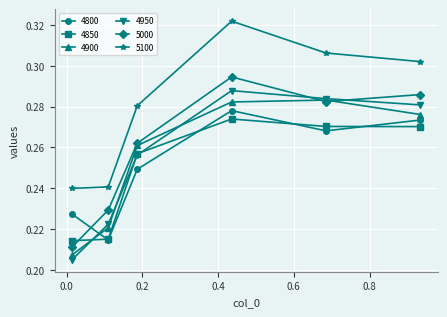

Count the 4800 values in the range 0 to 1.

6